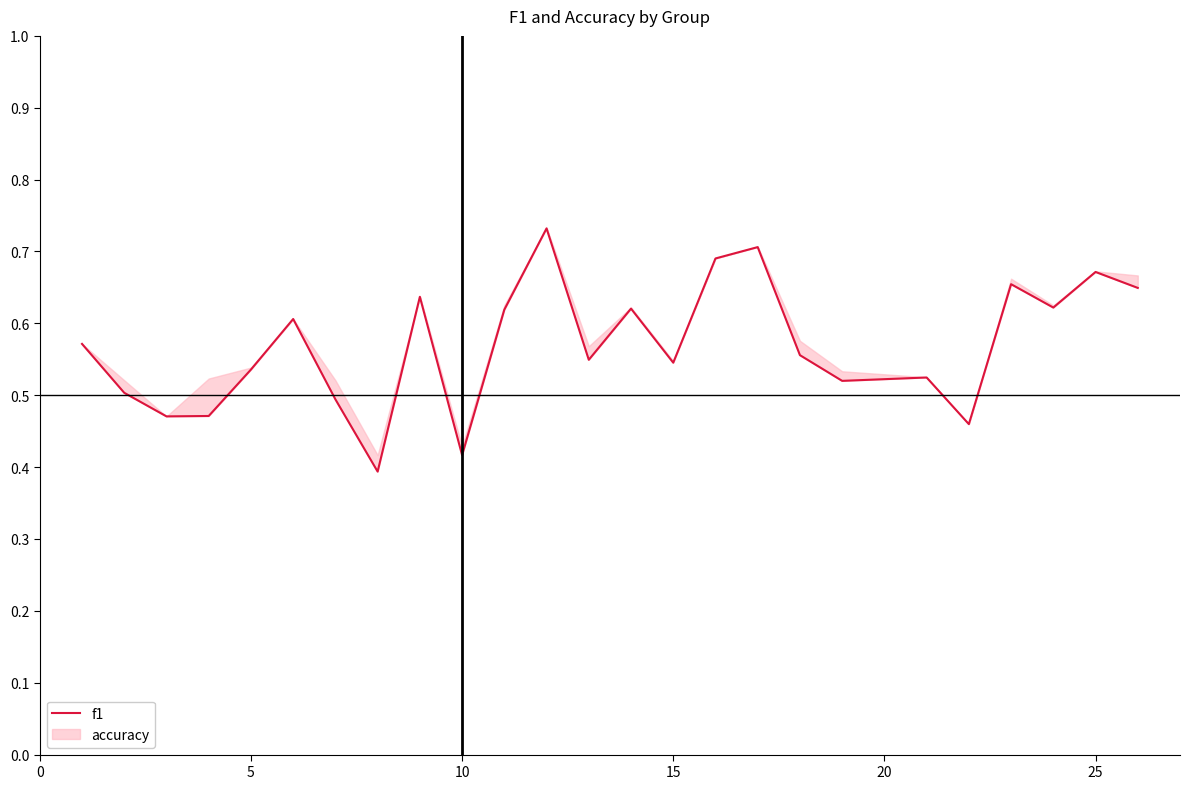

How many interior local peaks (higher than both neighbors) does the data have?

8